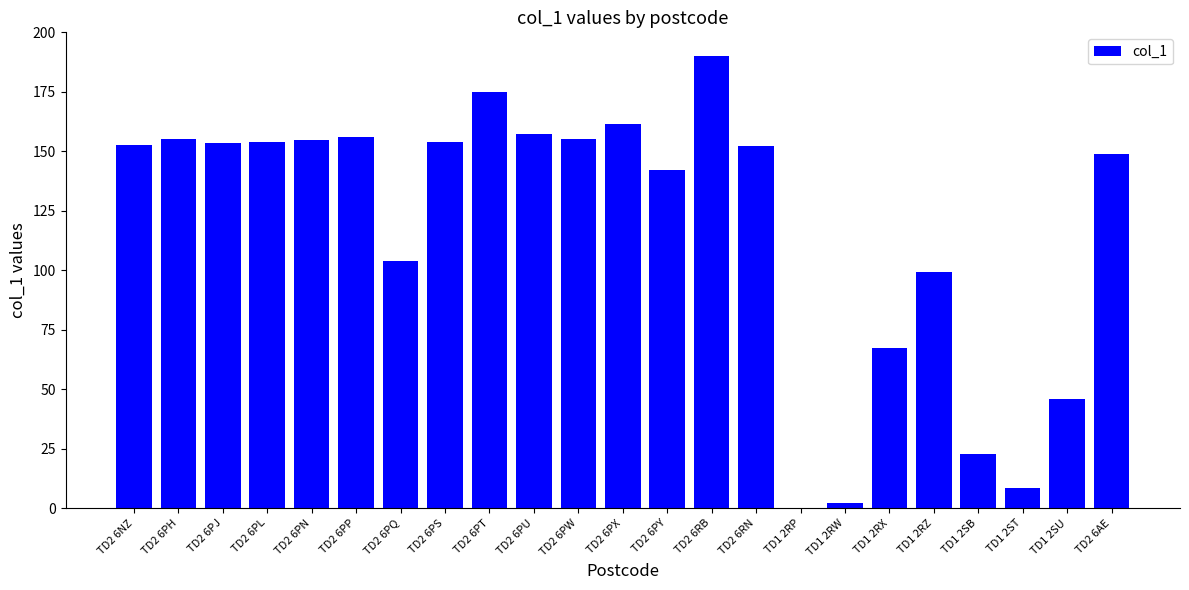

What is the sum of all values?

2711.5